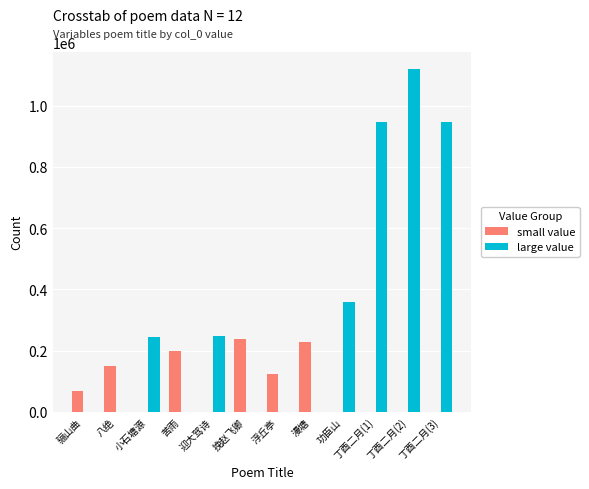

Which series has the largest total across all categories?

large value